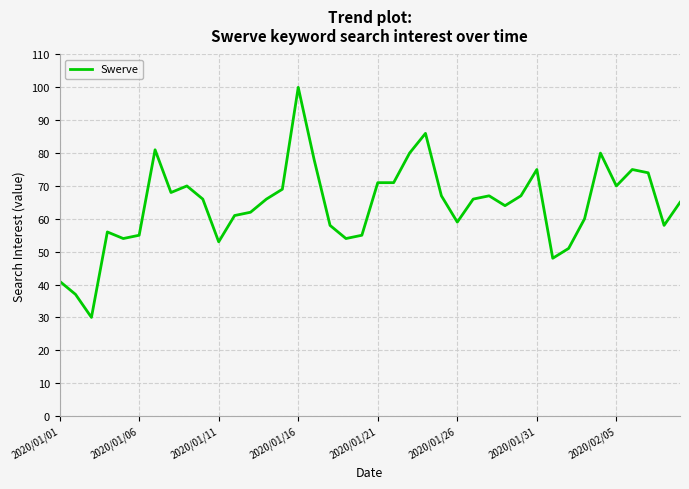

How many distinct data groups are displayed?

1